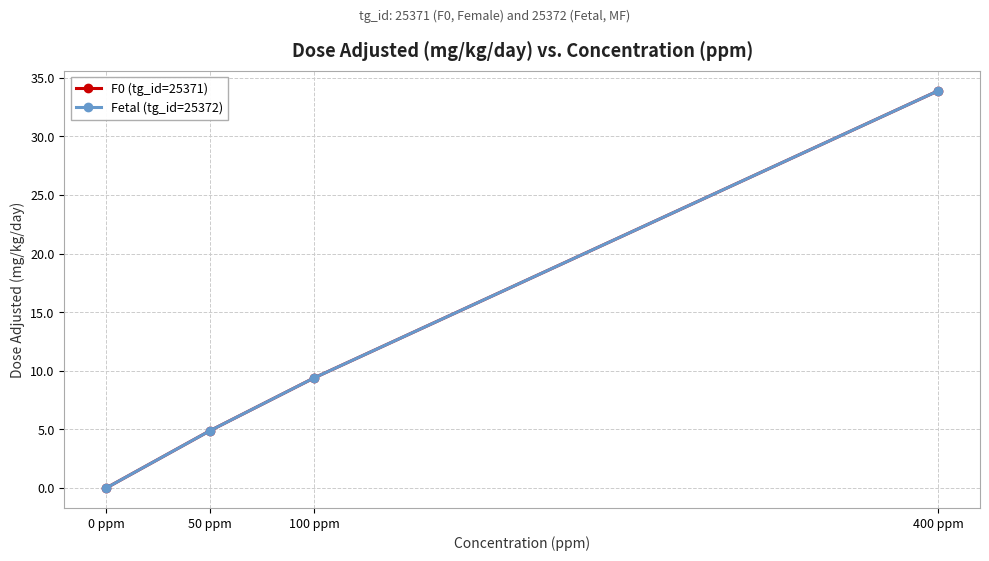

At which category is the sum across all series the highest?

400 ppm